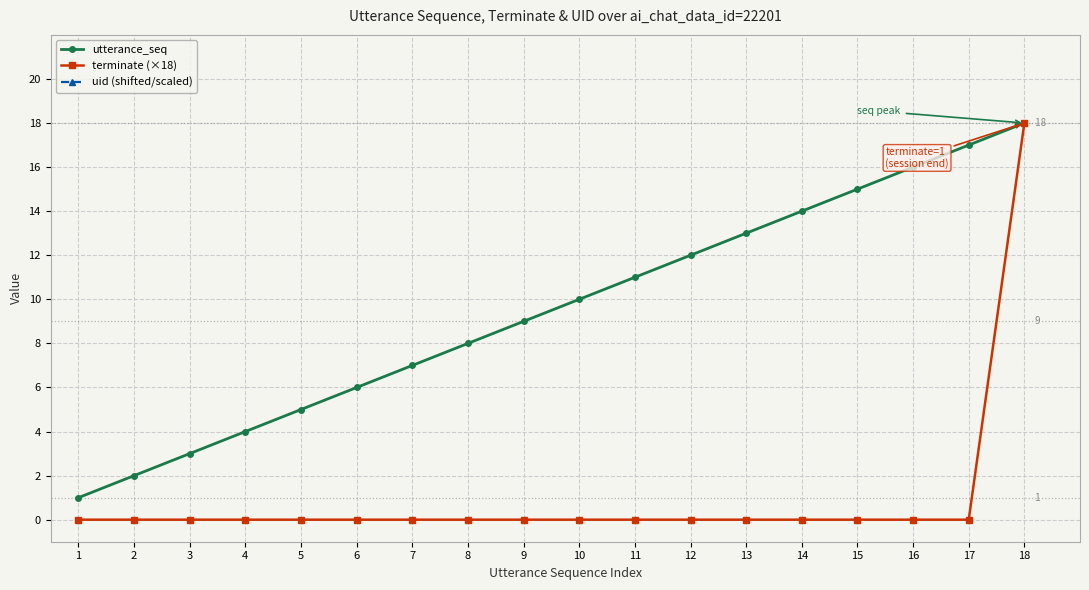

Which series has the widest spread of values?

terminate (×18)